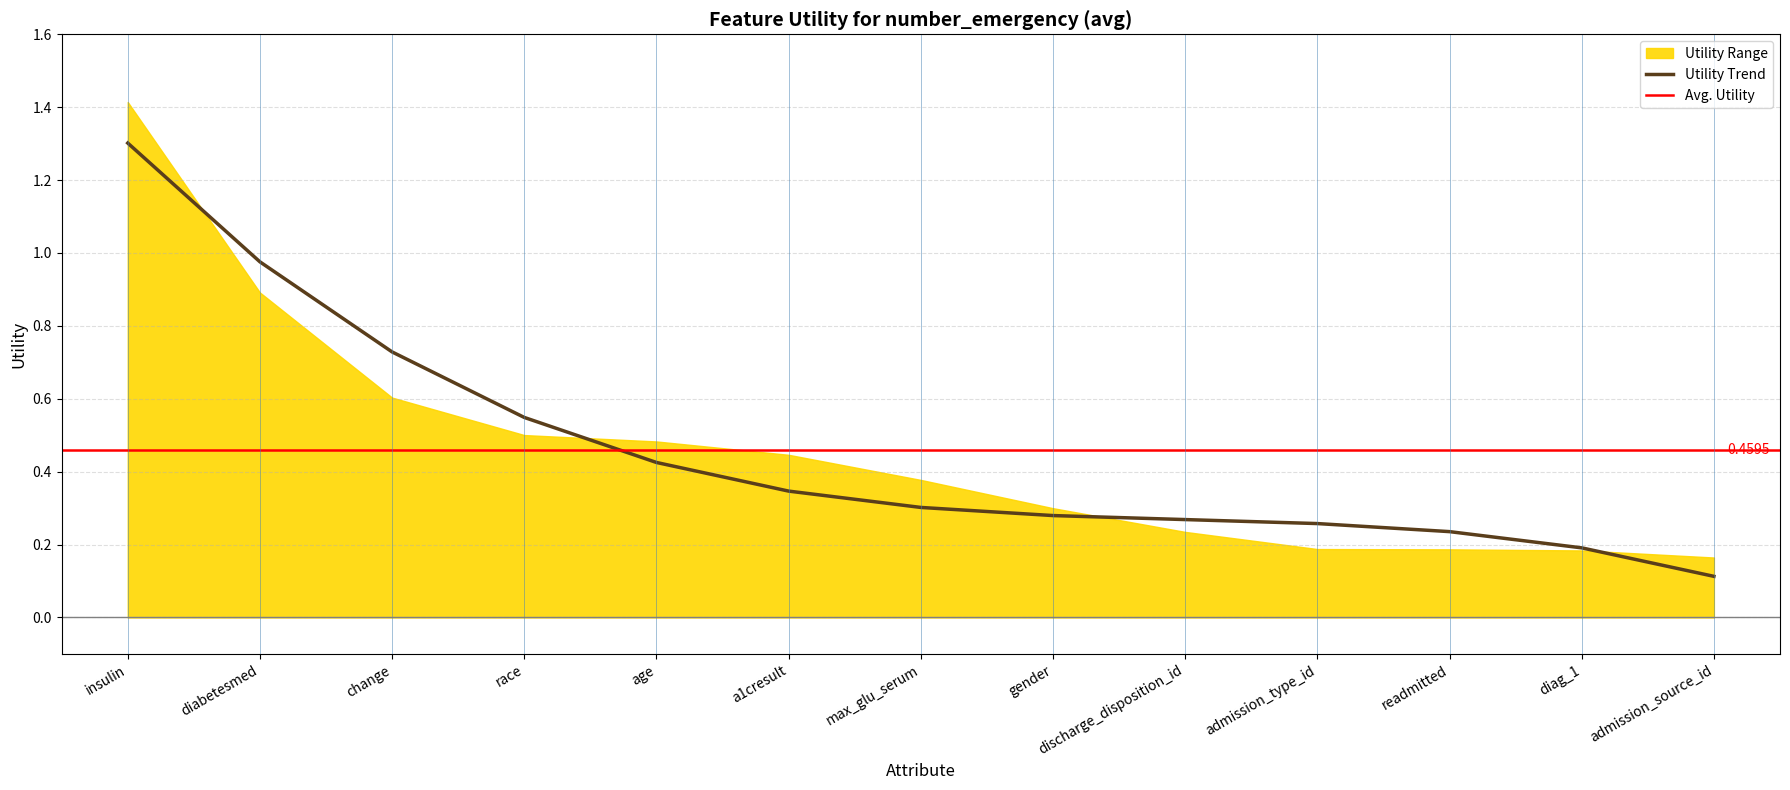

At which label does Utility Trend reach its minimum?

admission_source_id